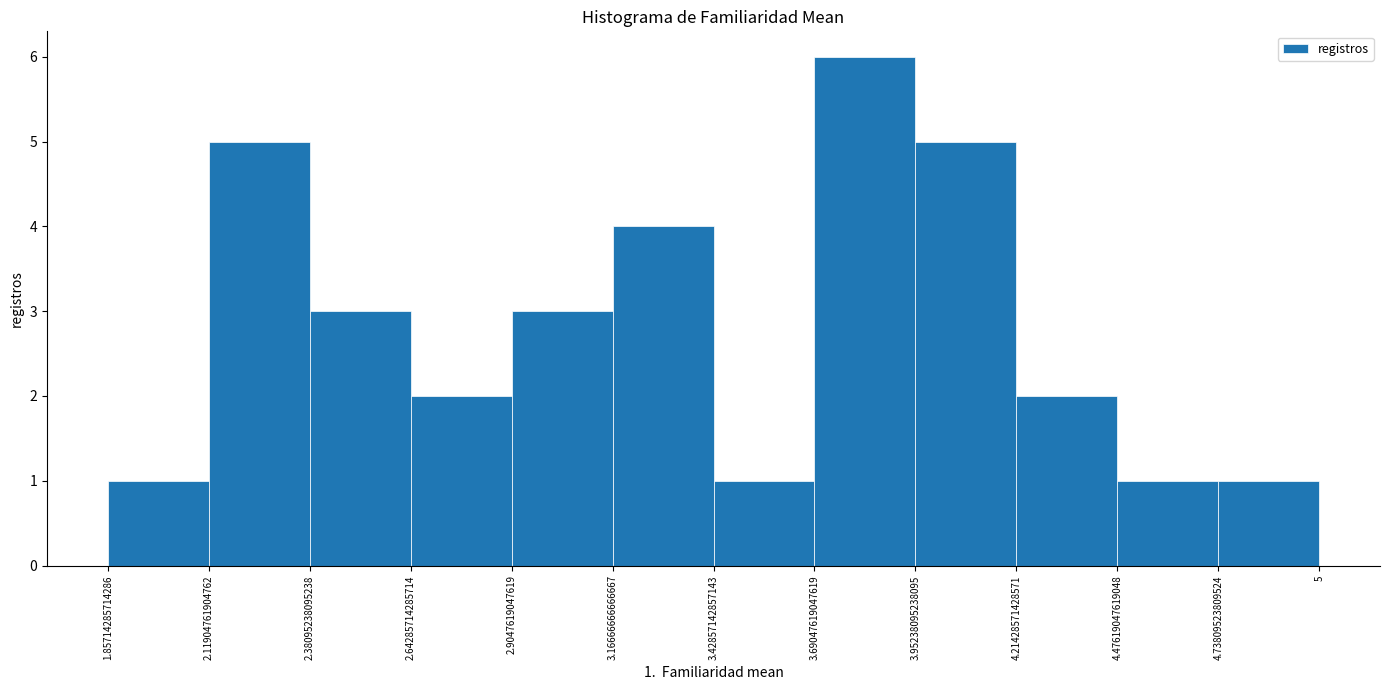

Over which range of the x-axis is the bar tallest?

3.69047619047619 to 3.95238095238095